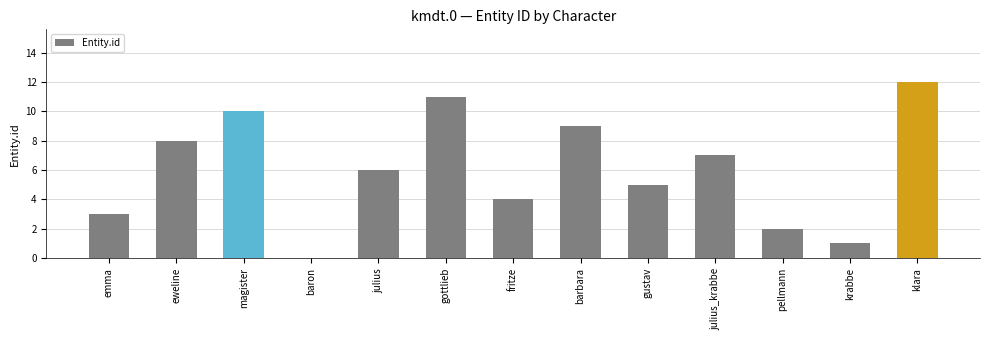

How many positive values are there?

12